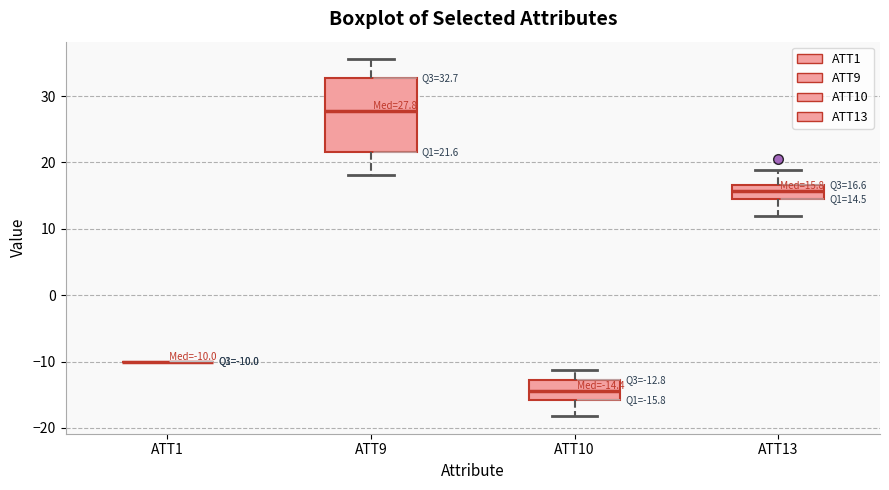

Which box is the tallest, from its lower edge to its upper edge?

ATT9